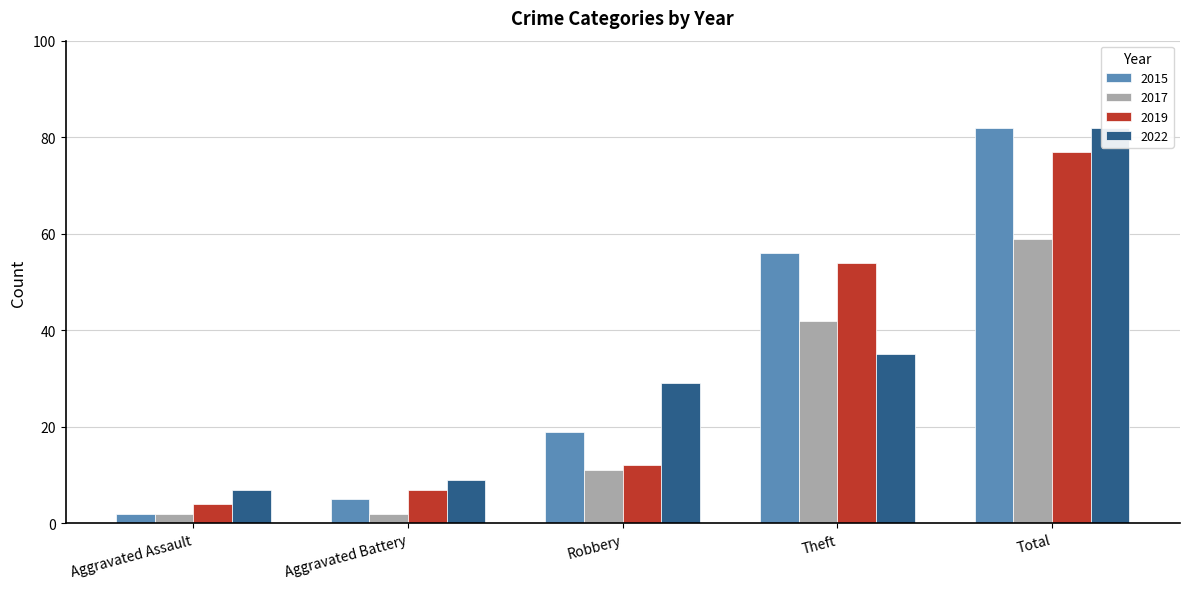

What are all the series names shown in the legend?

2015, 2017, 2019, 2022